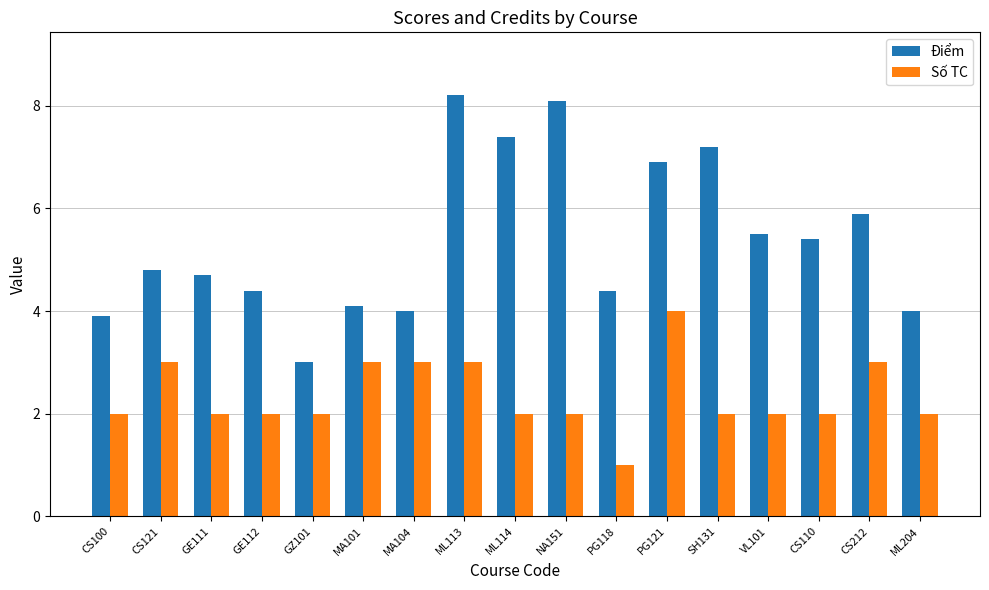

The Điểm series shows 6.9 at PG121. True or false?

True